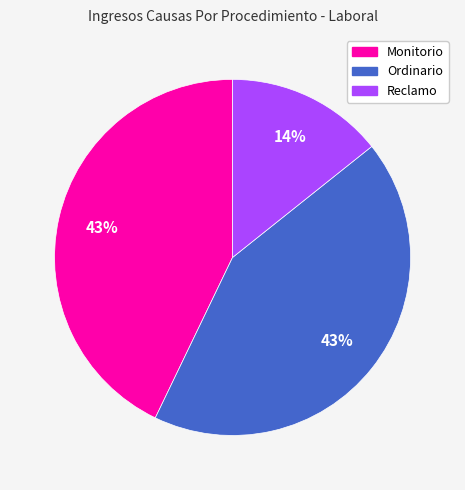

Does Ordinario represent more than half of the total?

No